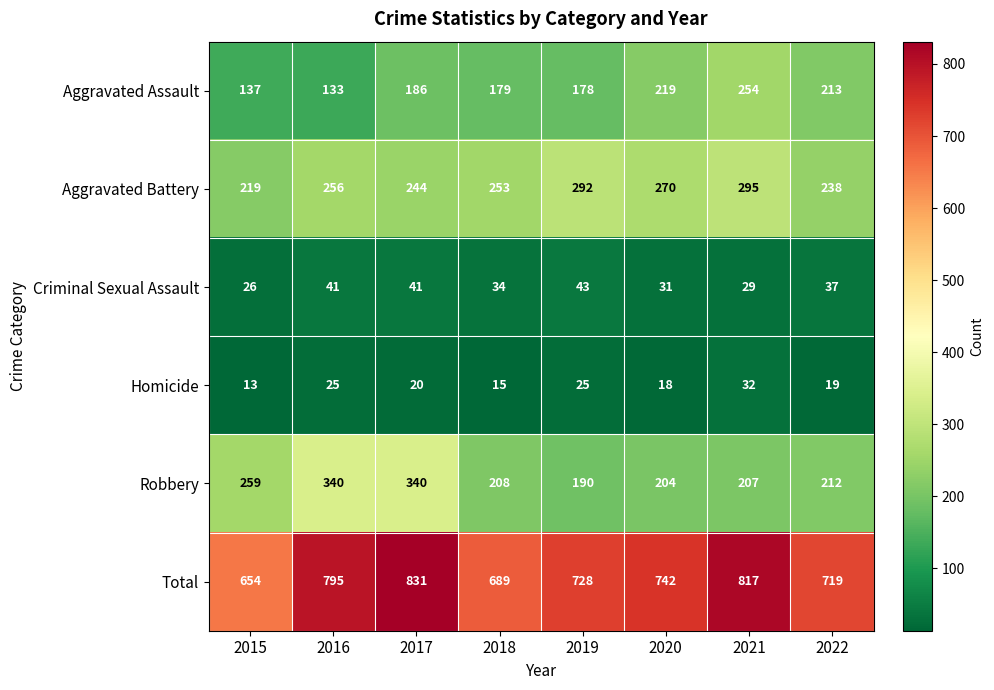

What is the smallest value displayed?

13